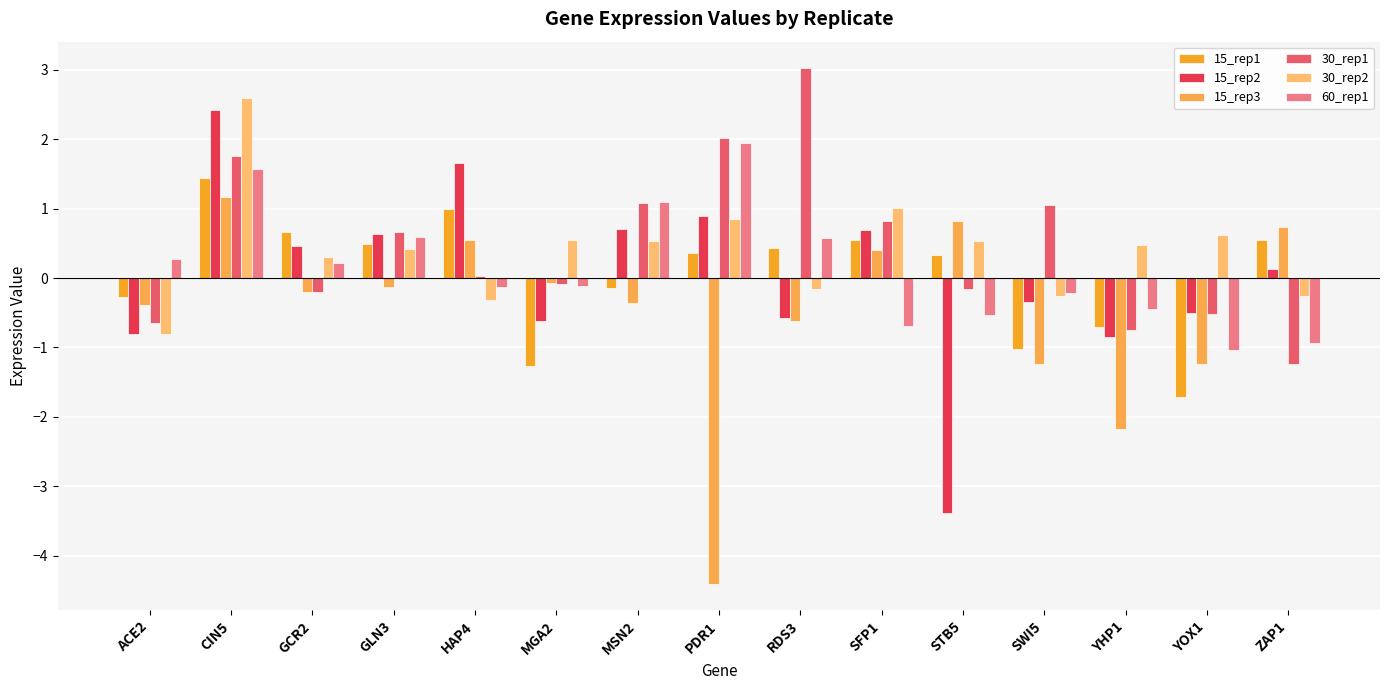

What is the greatest value displayed?

3.0